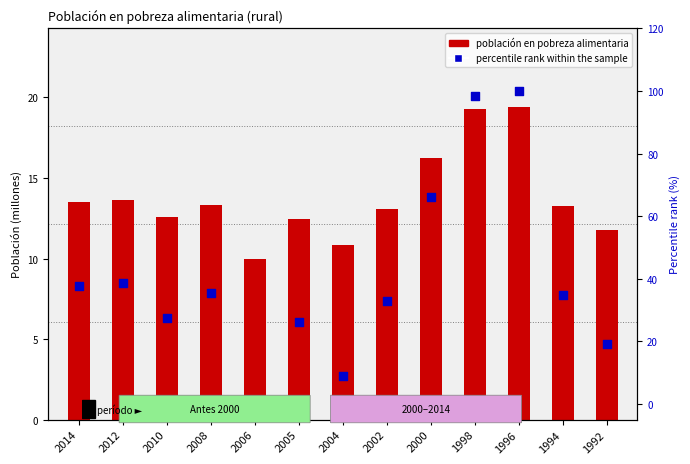

Which series has the largest Y range (max minus min)?

percentile rank within the sample